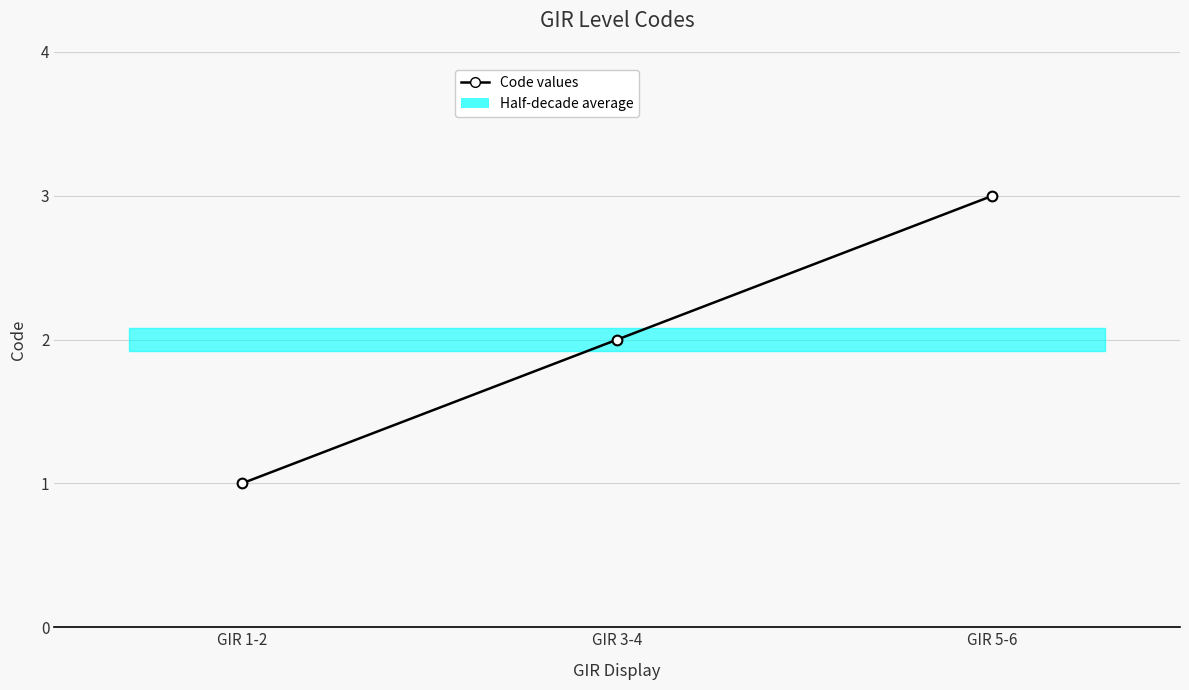

Which category has the lowest value across all series?

GIR 1-2